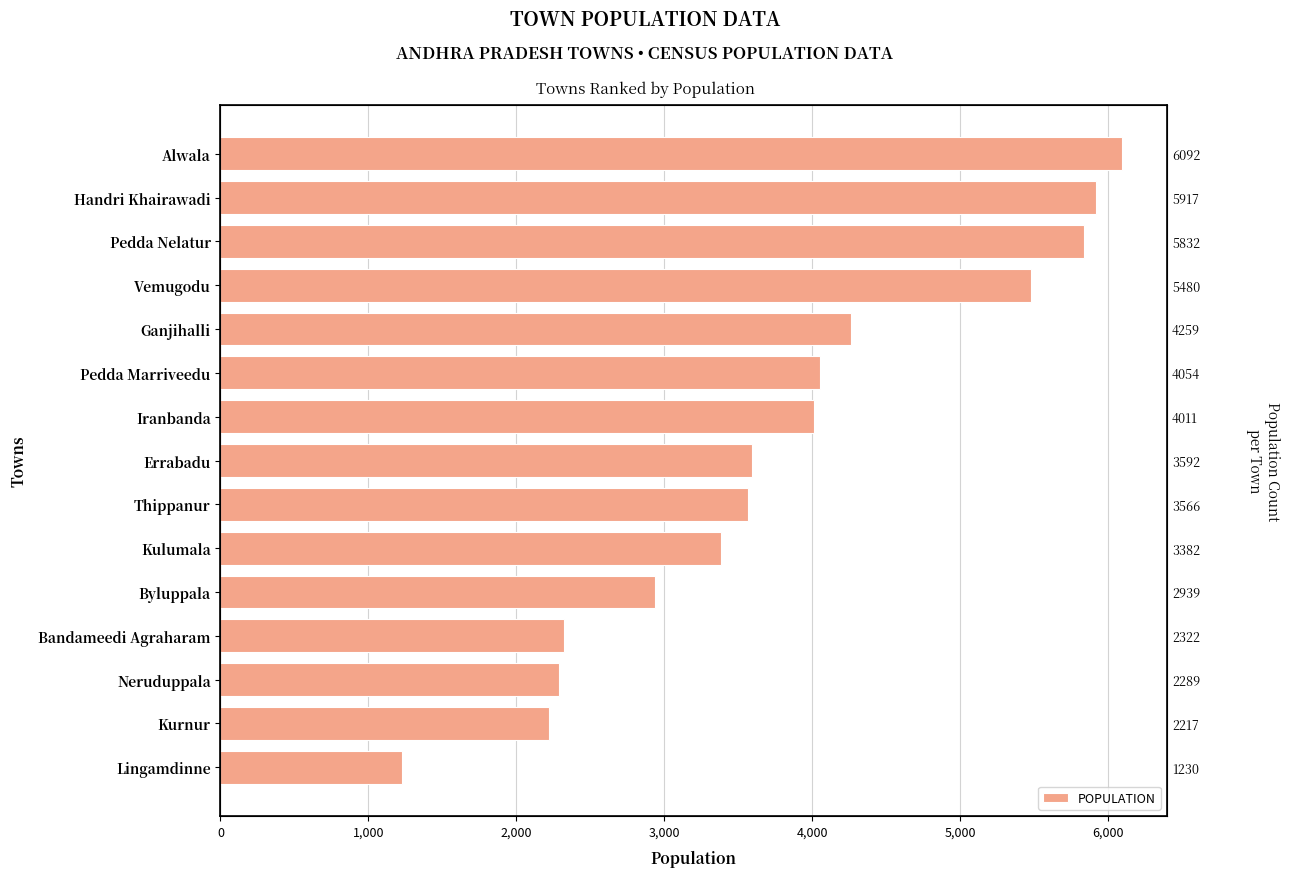

Reading left to right, extract all data points from this chart.

1230	2217	2289	2322	2939	3382	3566	3592	4011	4054	4259	5480	5832	5917	6092